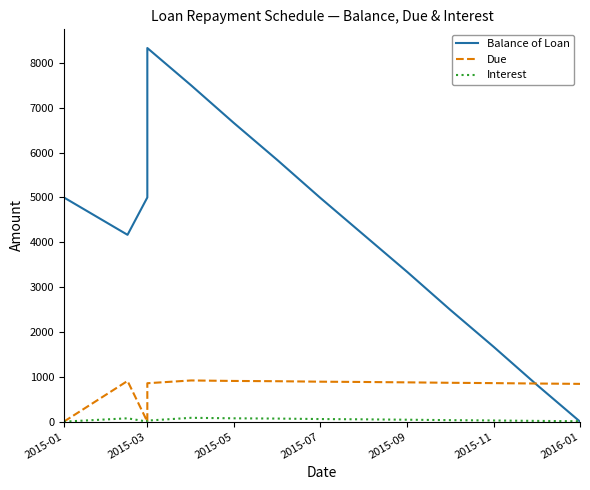

True or false: Due has a value of 1496.1 at 8.

False